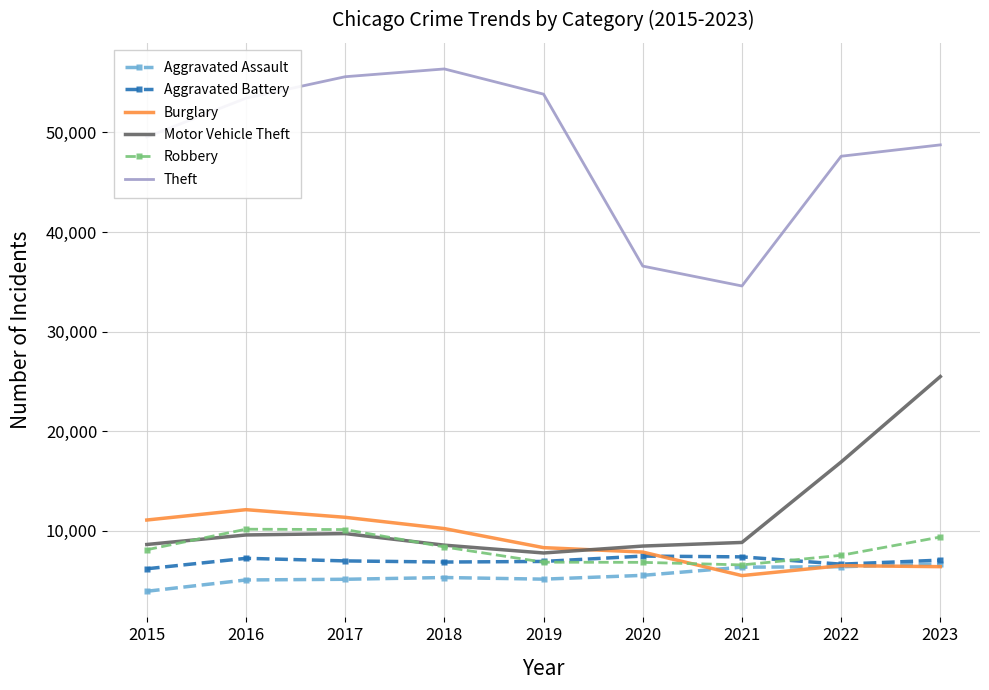

At which label does Motor Vehicle Theft reach its minimum?

2019